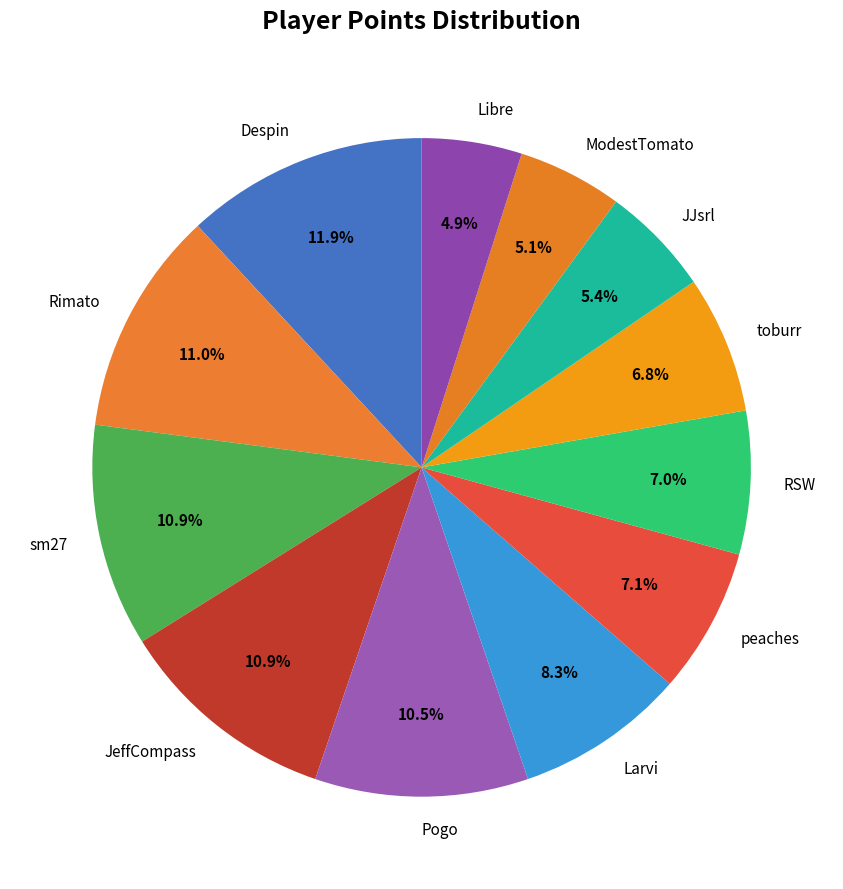

To the nearest percent, what is the average slice percentage?

8%